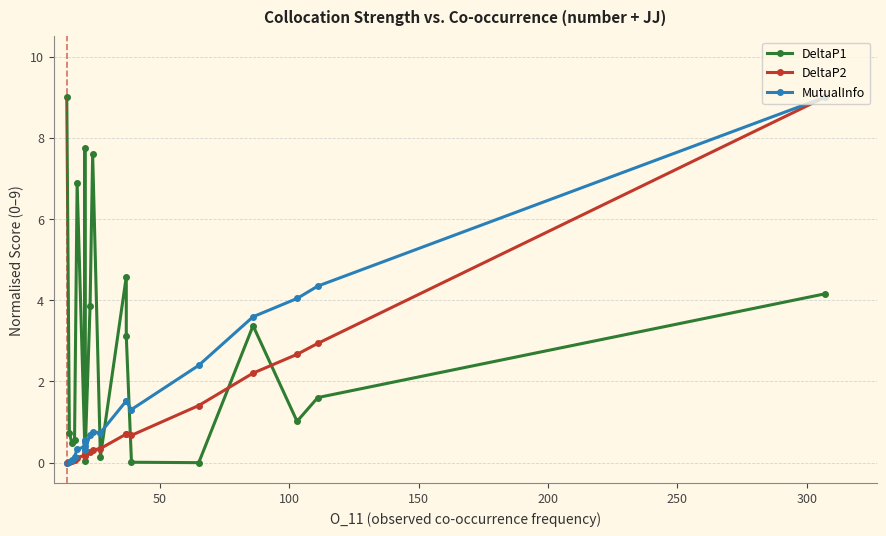

What is the difference between the second highest and second lowest values in the DeltaP1 series?

7.7